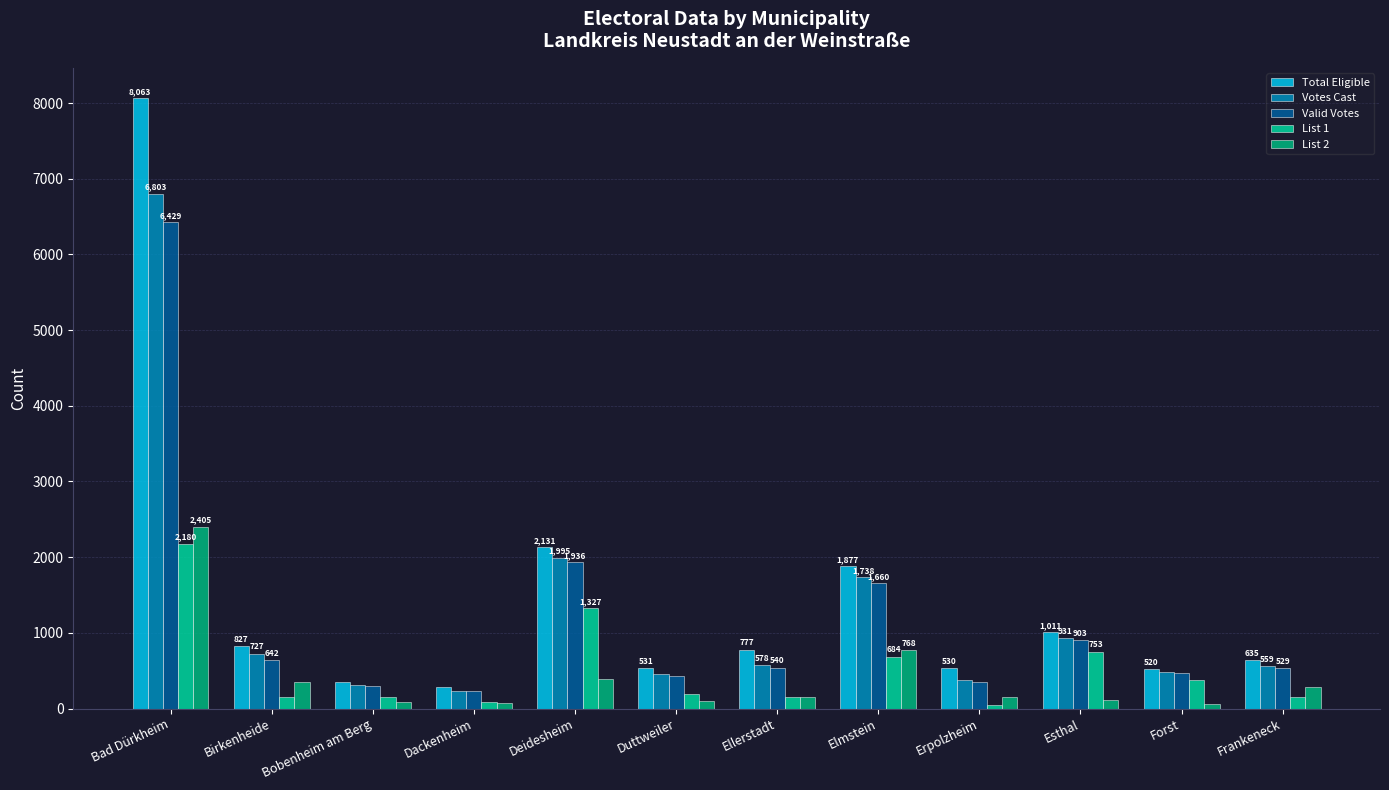

How many data points does each series have?

12